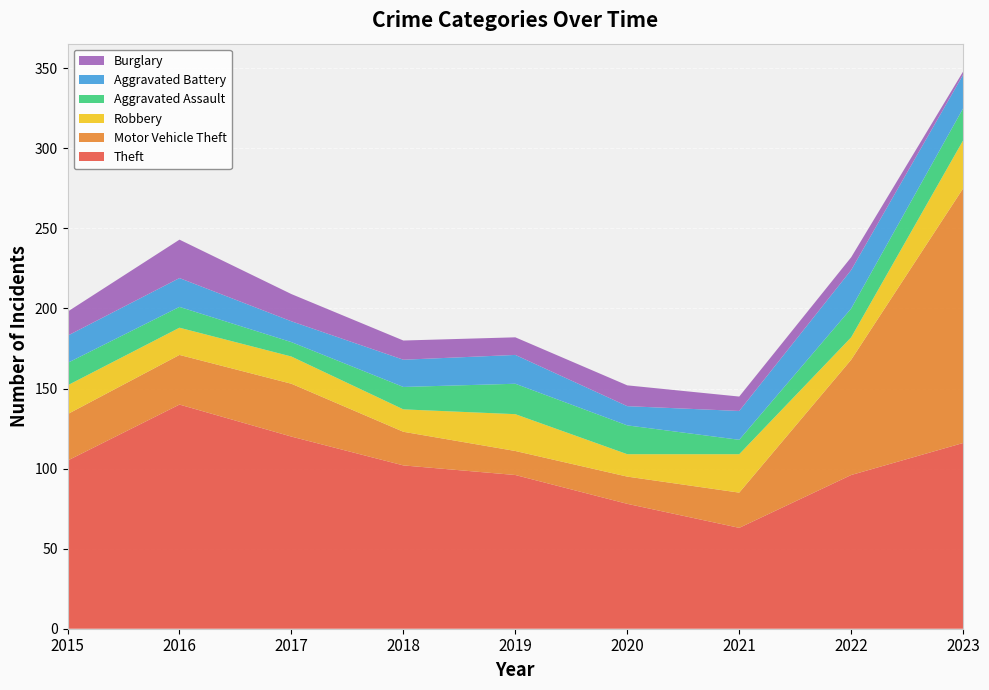

Reading right to left, list all the values displayed in this chart.

Theft: 2023=116	2022=96	2021=63	2020=78	2019=96	2018=102	2017=120	2016=140	2015=105
Motor Vehicle Theft: 2023=159	2022=72	2021=22	2020=17	2019=15	2018=21	2017=33	2016=31	2015=29
Robbery: 2023=30	2022=14	2021=24	2020=14	2019=23	2018=14	2017=17	2016=17	2015=18
Aggravated Assault: 2023=20	2022=18	2021=9	2020=18	2019=19	2018=14	2017=9	2016=13	2015=14
Aggravated Battery: 2023=21	2022=24	2021=18	2020=12	2019=18	2018=17	2017=13	2016=18	2015=17
Burglary: 2023=2	2022=8	2021=9	2020=13	2019=11	2018=12	2017=17	2016=24	2015=15